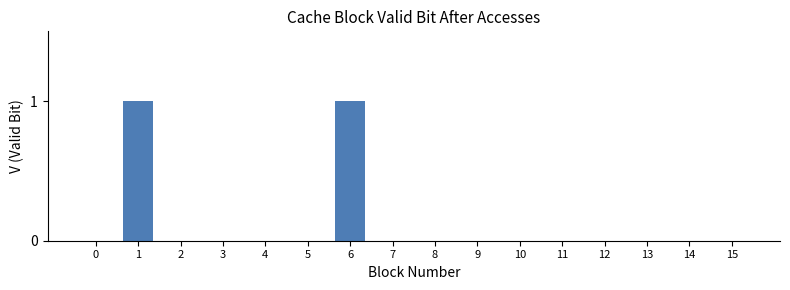

True or false: the data shows -1 at 14.

False